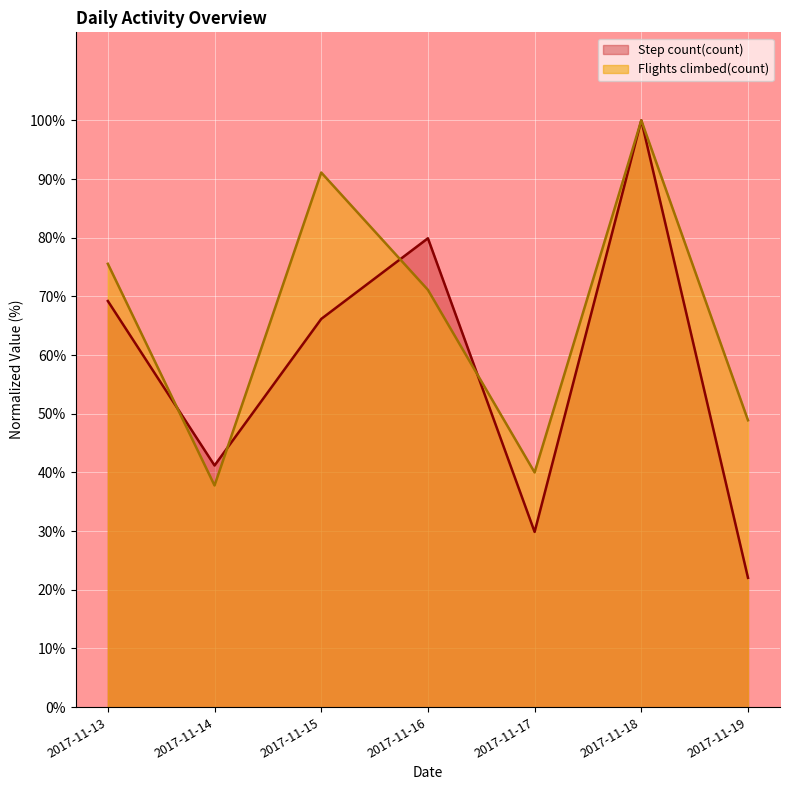

How many data points in Step count(count) are above 66?

4